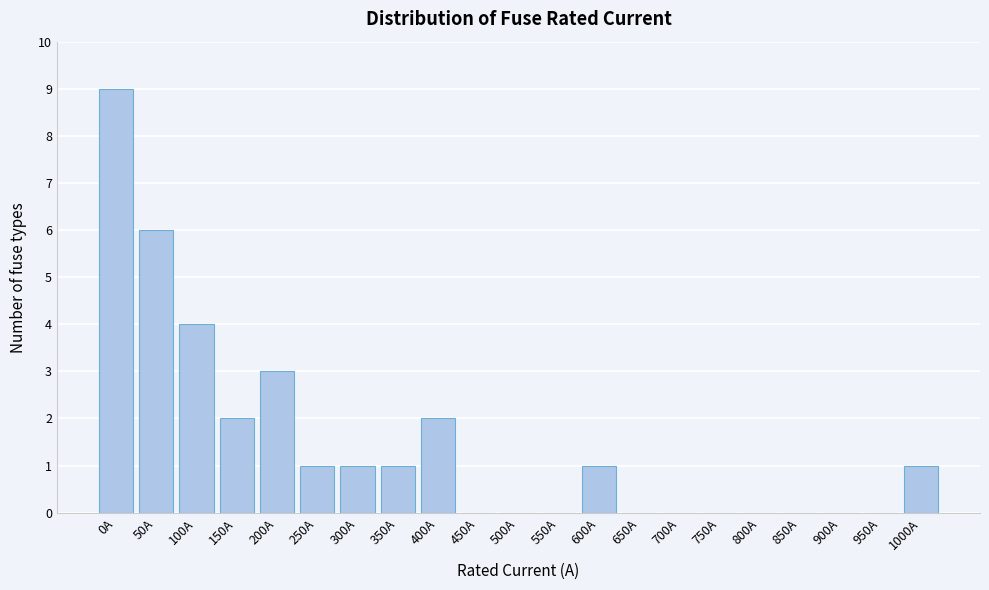

Reading left to right, extract all data points from this chart.

0A=9	50A=6	100A=4	150A=2	200A=3	250A=1	300A=1	350A=1	400A=2	450A=0	500A=0	550A=0	600A=1	650A=0	700A=0	750A=0	800A=0	850A=0	900A=0	950A=0	1000A=1